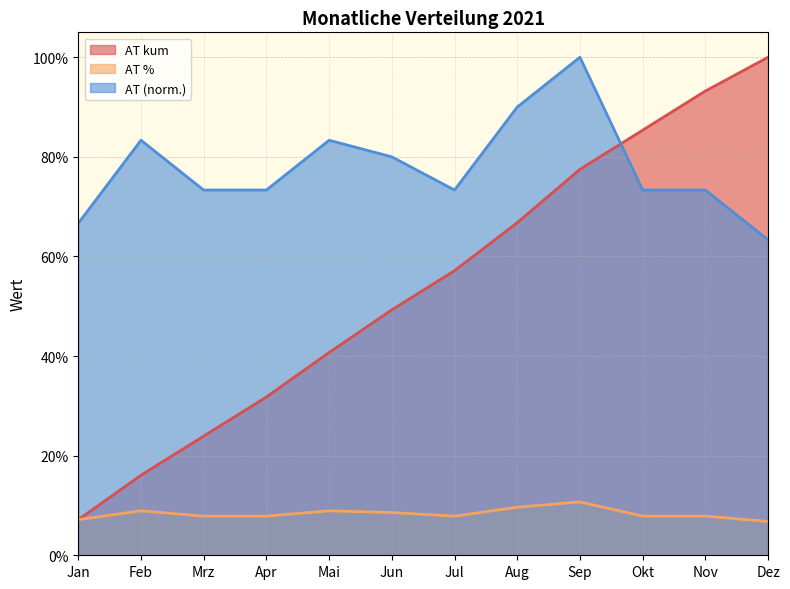

How many distinct data groups are displayed?

3